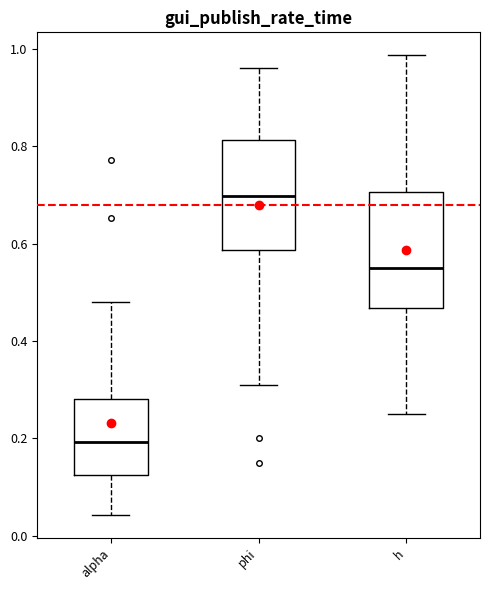

Reading left to right, read every box against the y-axis: the position of its median line, the range the box covers, and the ends of its whiskers. The values are not printed on the chart, so give them approximately, as read against the axis.

alpha: median 0.20, box 0.12 to 0.28, whiskers 0.04 to 0.48
phi: median 0.70, box 0.58 to 0.82, whiskers 0.30 to 0.96
h: median 0.54, box 0.46 to 0.70, whiskers 0.26 to 0.98